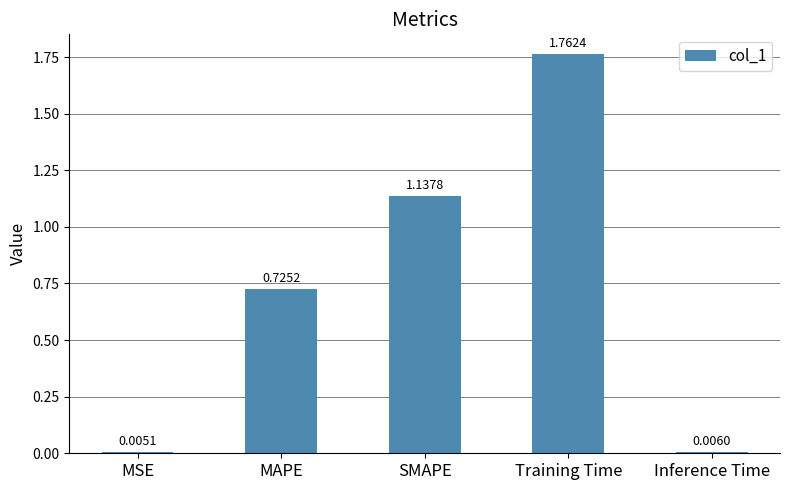

How many data points does each series have?

5